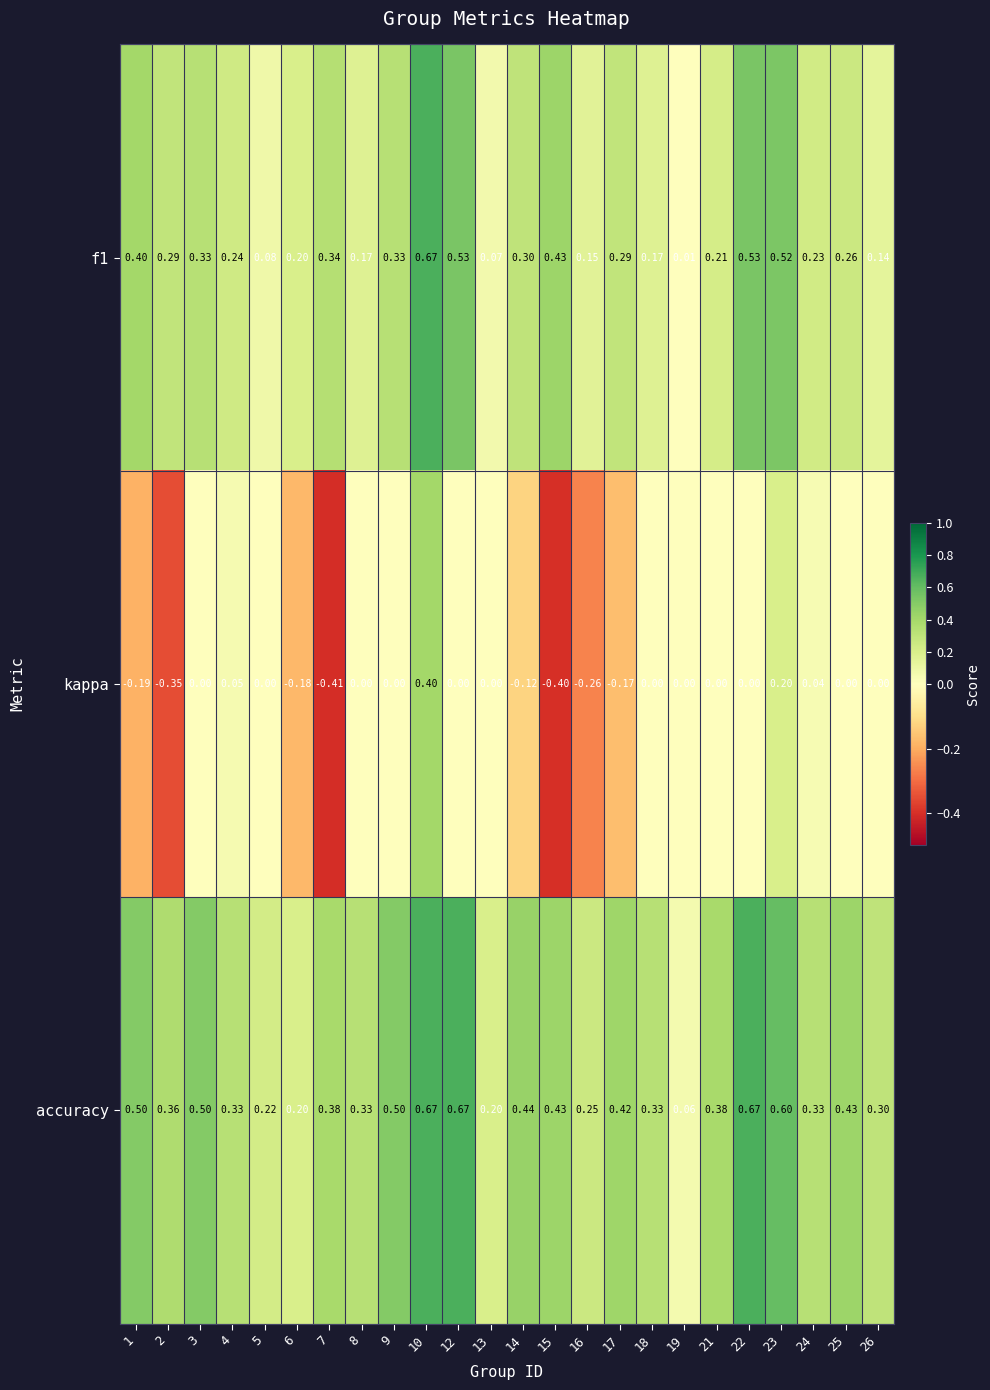

Which series has the widest spread of values?

kappa